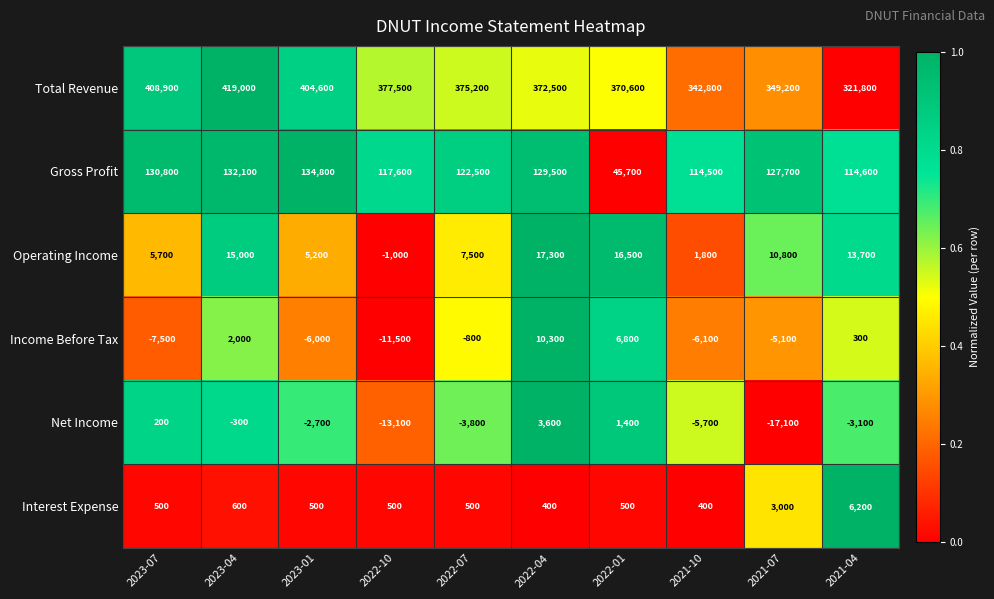

At 2023-07, list the series in order from smallest to largest.

Income Before Tax, Net Income, Interest Expense, Operating Income, Gross Profit, Total Revenue